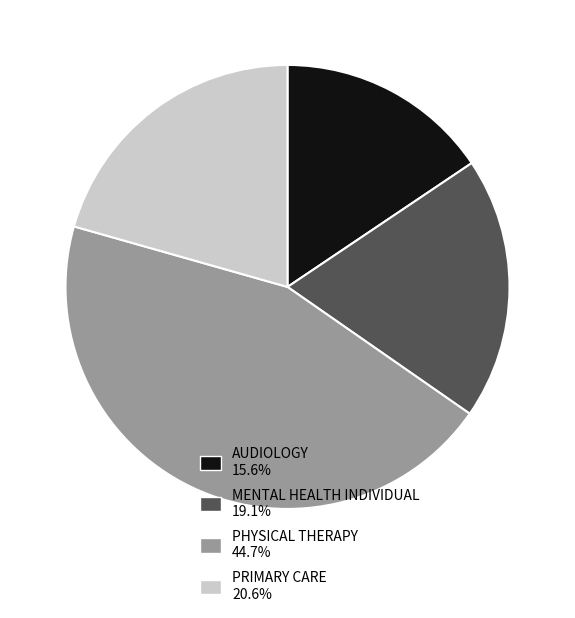

Approximately how many times larger is the value at MENTAL HEALTH INDIVIDUAL 19.1% compared to PHYSICAL THERAPY 44.7%?

0.4